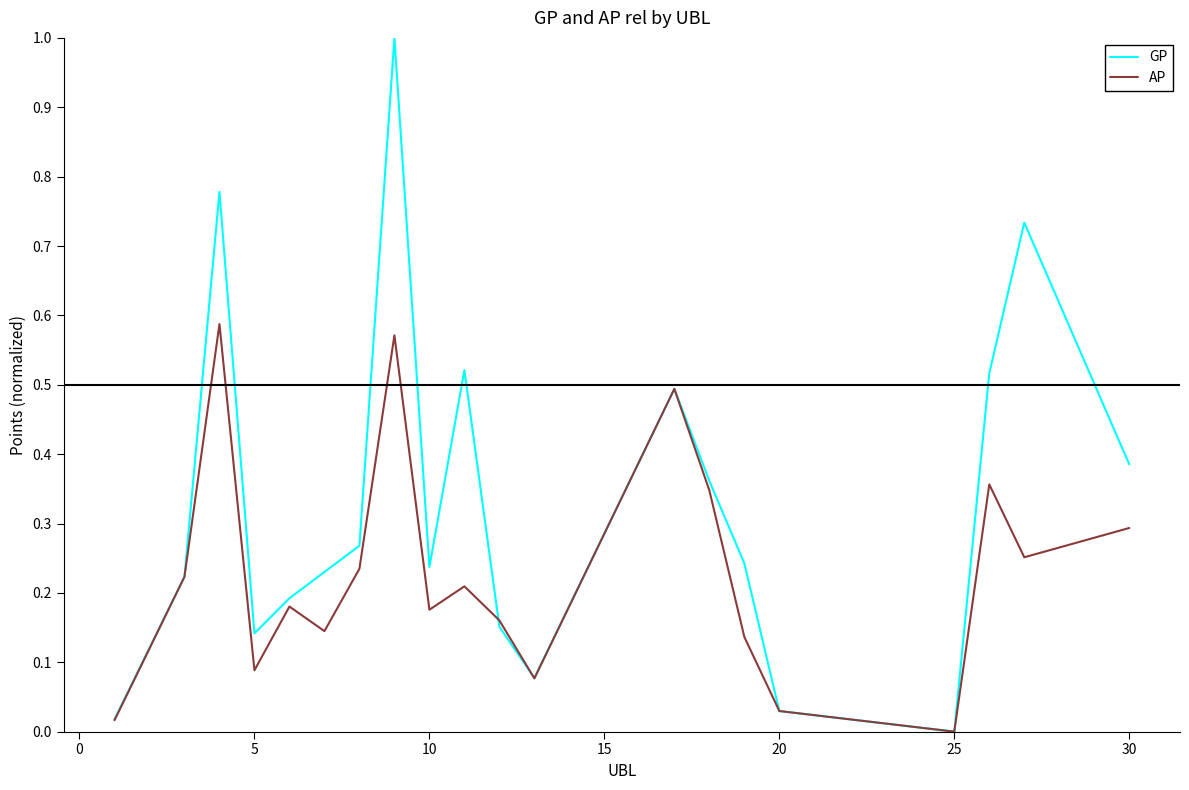

How many interior local peaks does the GP series have?

5